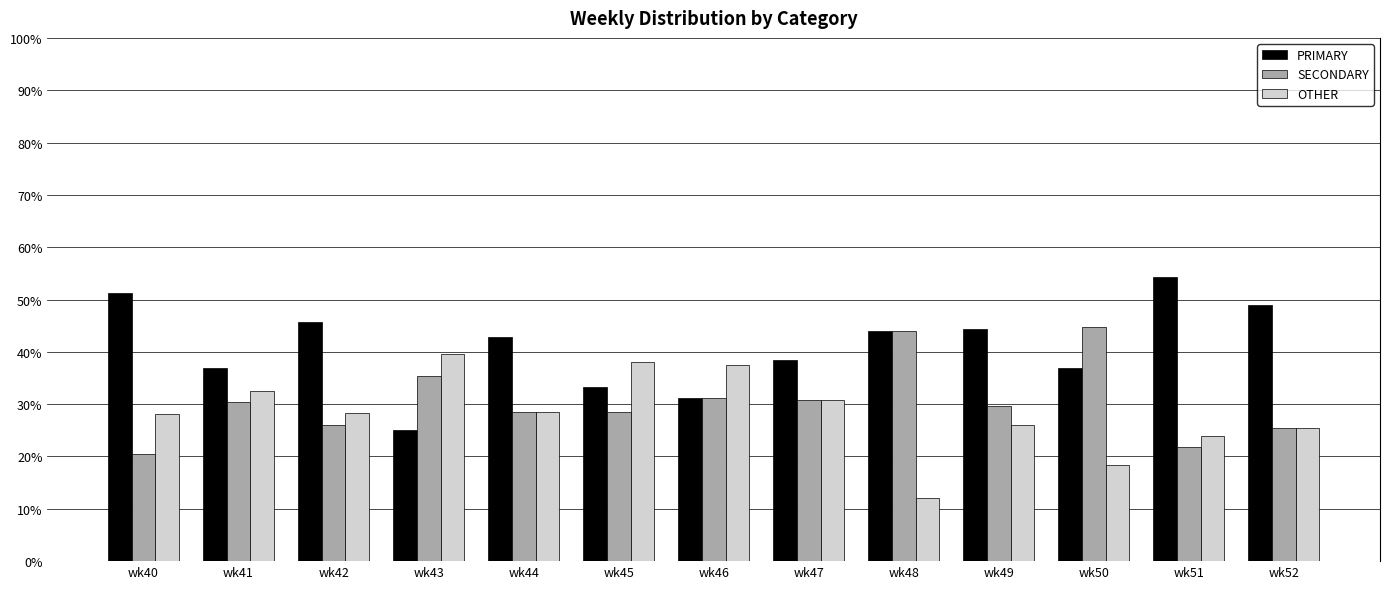

Between wk43 and wk48, which series saw the biggest shift?

OTHER